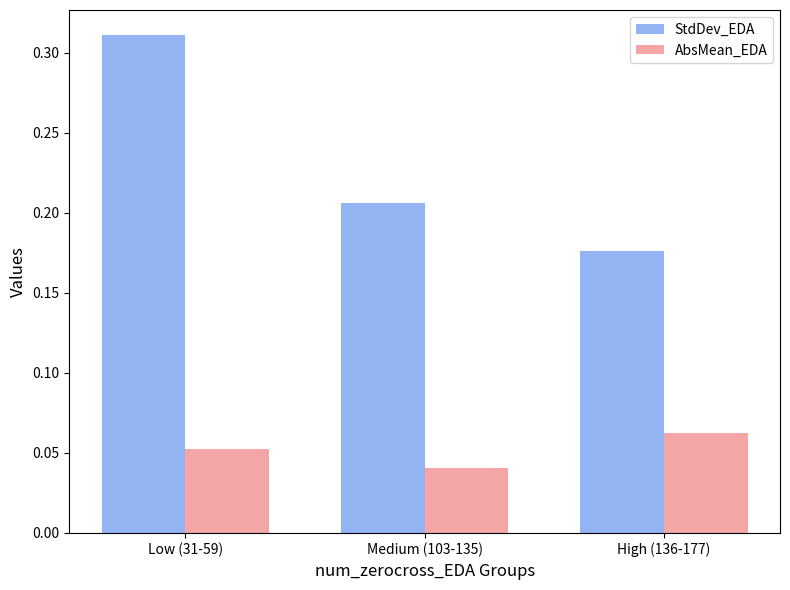

Which category has the lowest value in the StdDev_EDA series?

High (136-177)